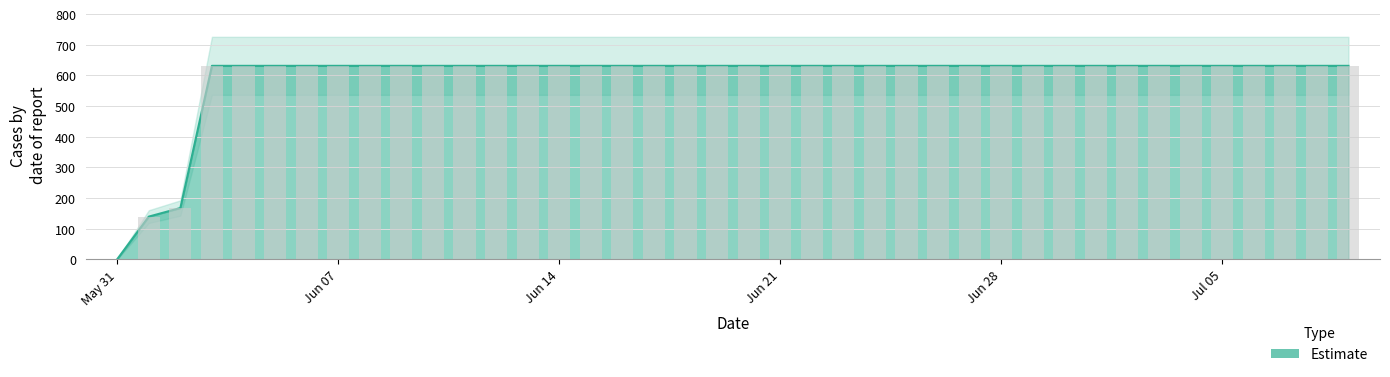

Rank the categories by value from highest to lowest.

2020-06-03, 2020-06-04, 2020-06-05, 2020-06-06, 2020-06-07, 2020-06-08, 2020-06-09, 2020-06-10, 2020-06-11, 2020-06-12, 2020-06-13, 2020-06-14, 2020-06-15, 2020-06-16, 2020-06-17, 2020-06-18, 2020-06-19, 2020-06-20, 2020-06-21, 2020-06-22, 2020-06-23, 2020-06-24, 2020-06-25, 2020-06-26, 2020-06-27, 2020-06-28, 2020-06-29, 2020-06-30, 2020-07-01, 2020-07-02, 2020-07-03, 2020-07-04, 2020-07-05, 2020-07-06, 2020-07-07, 2020-07-08, 2020-07-09, 2020-06-02, 2020-06-01, 2020-05-31